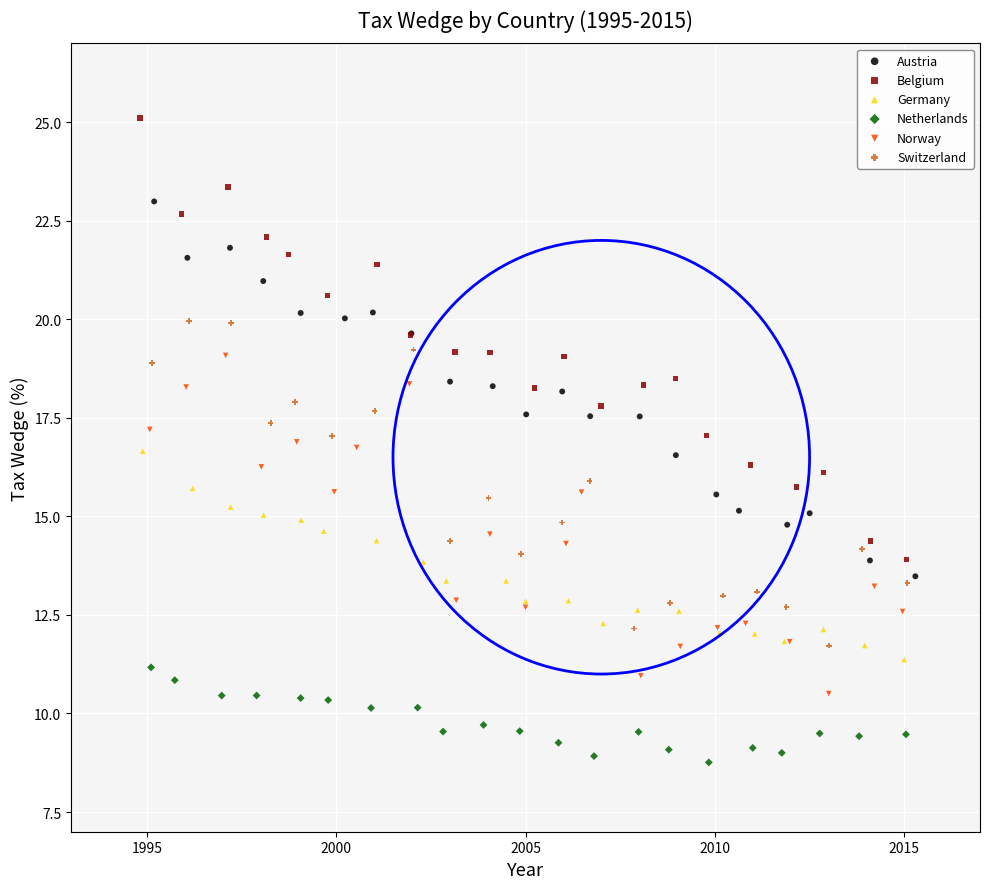

Which series reaches the maximum Y coordinate?

Belgium